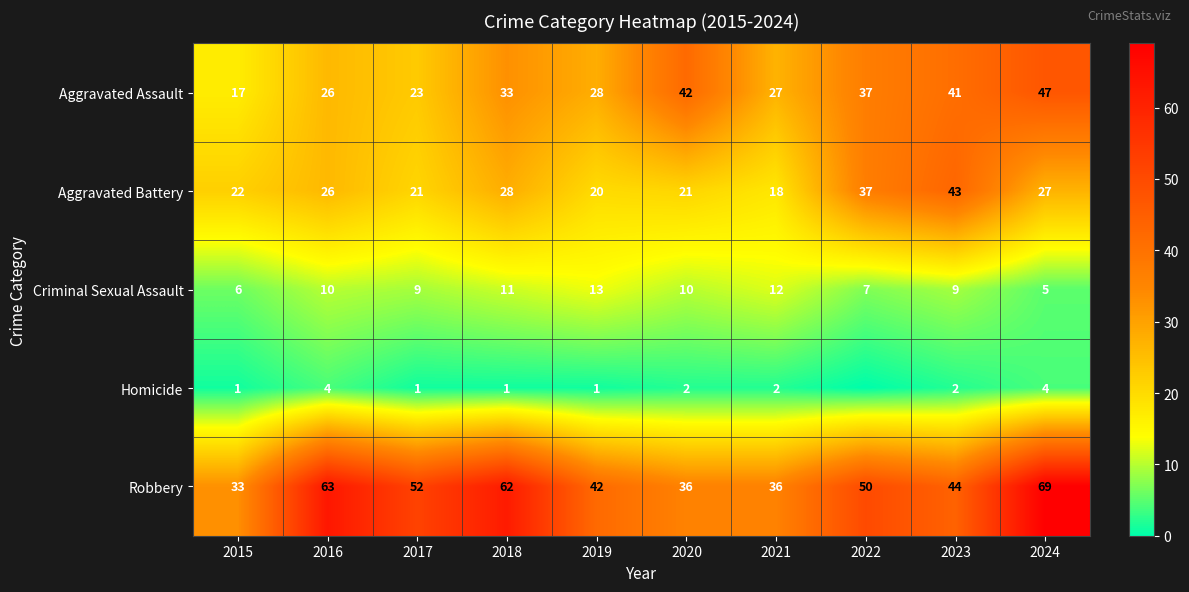

Which series changed the most between 2020 and 2021?

Aggravated Assault